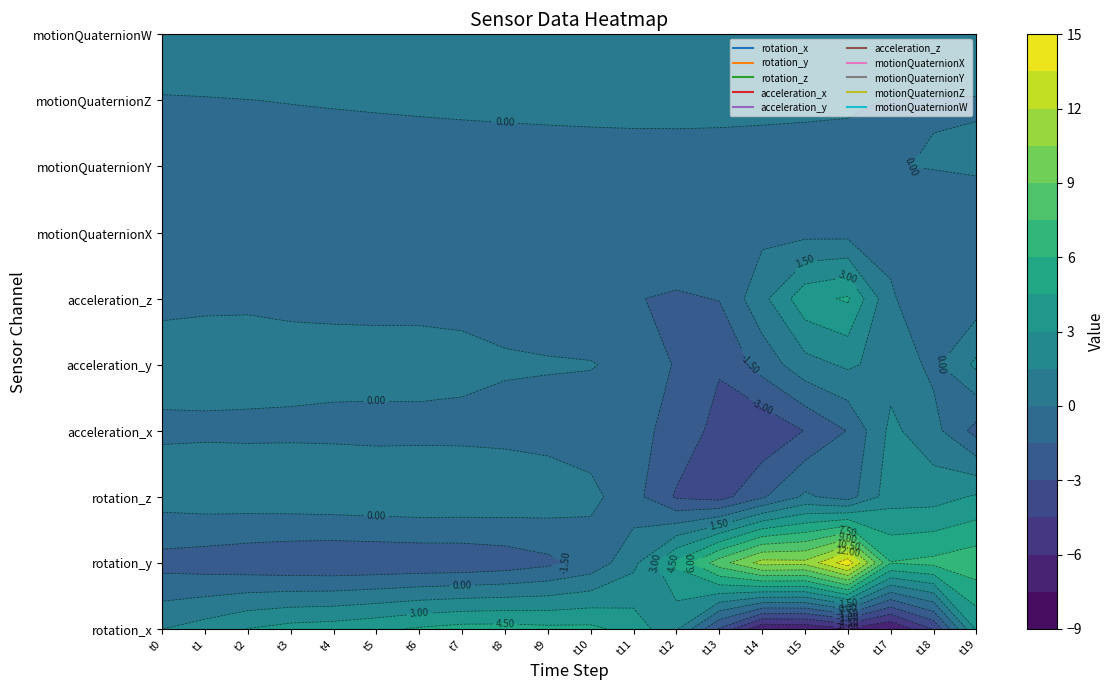

How many distinct data groups are displayed?

10